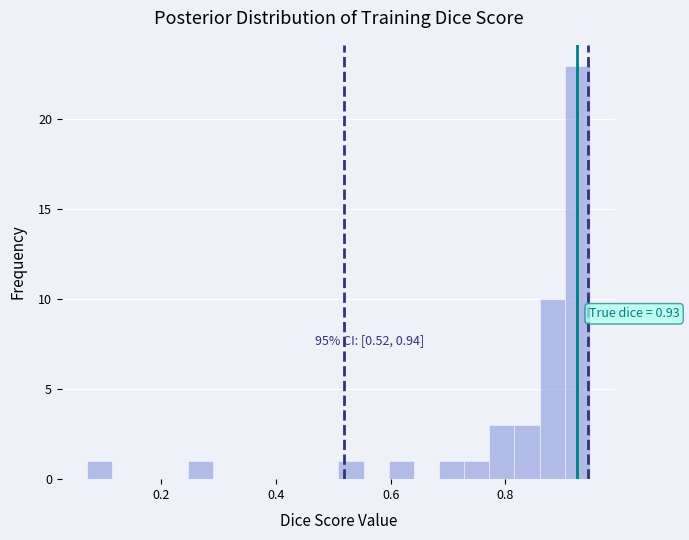

Around what value on the x-axis is the tallest bar? Give the approximate position of its centre, as read against the axis.

0.92